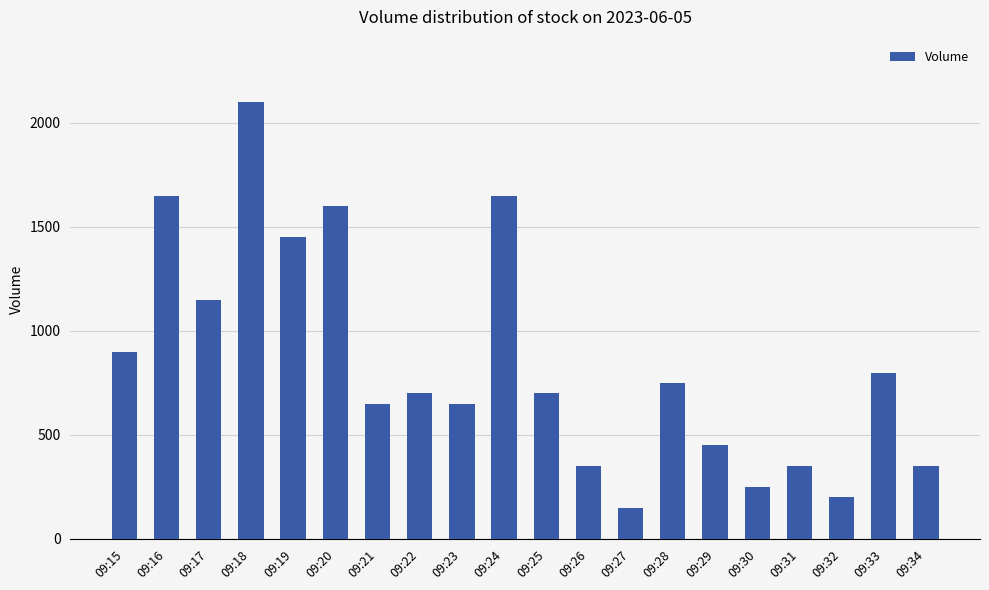

How many bars are there in total?

20